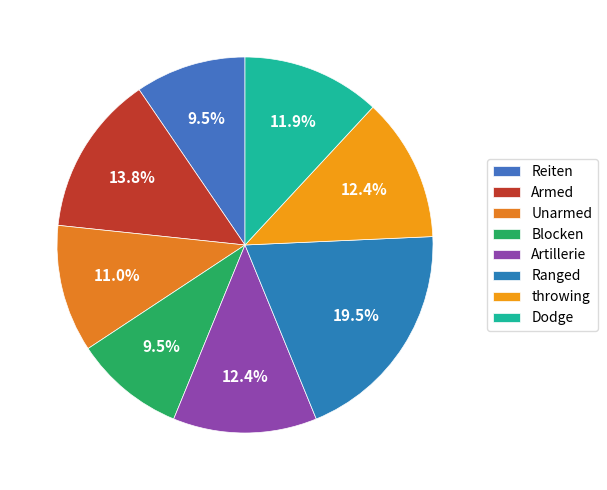

Approximately how many times larger is the value at Blocken compared to throwing?

0.8